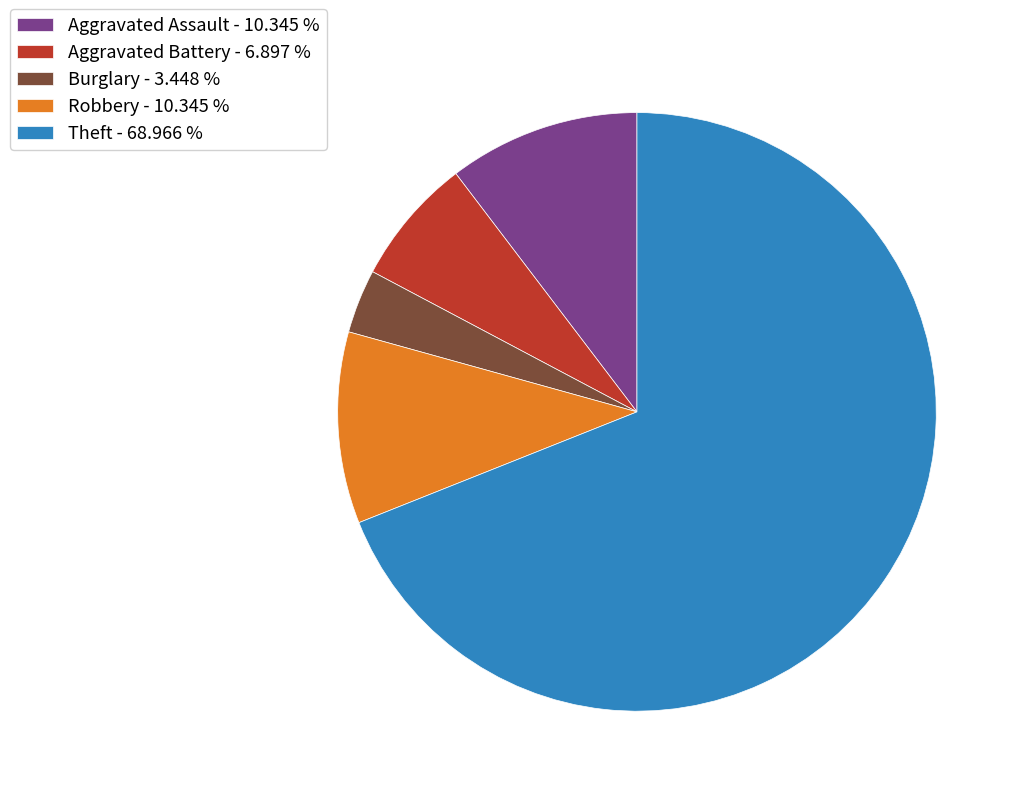

Do Burglary - 3.448 % and Robbery - 10.345 % together represent more than half of the pie?

No